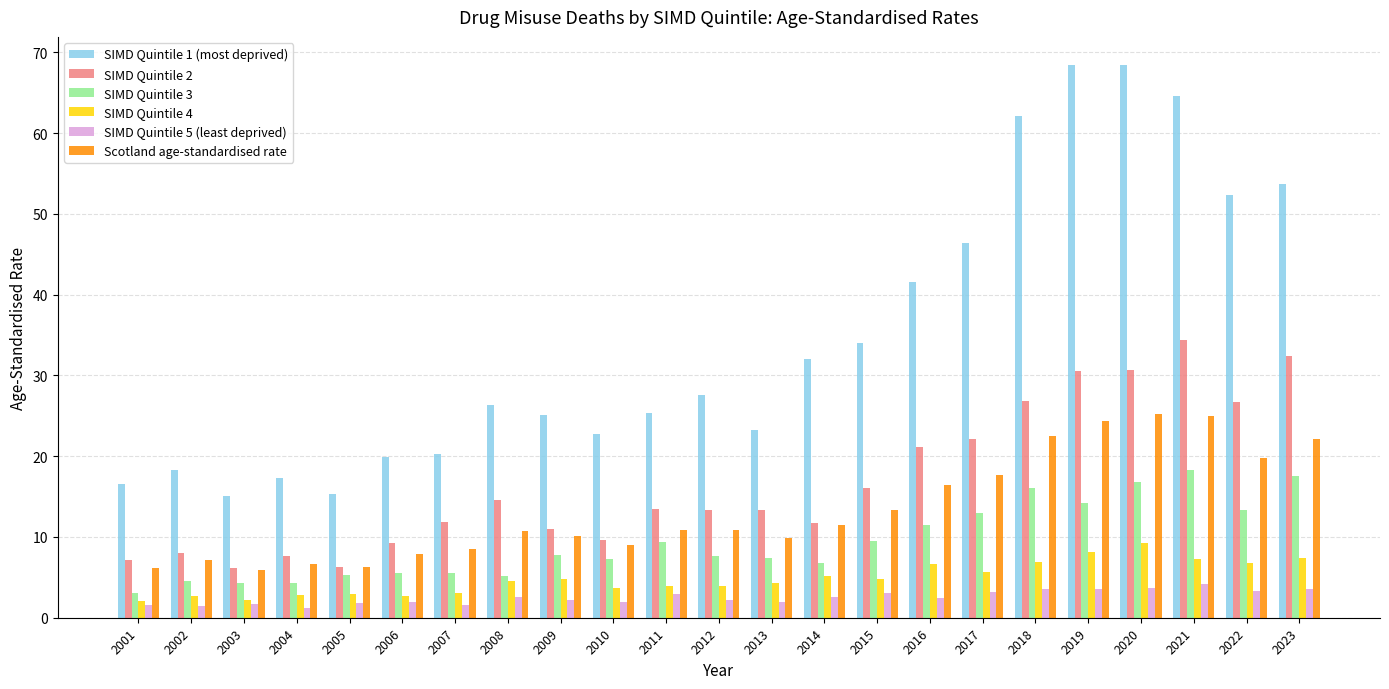

How many distinct data groups are displayed?

6